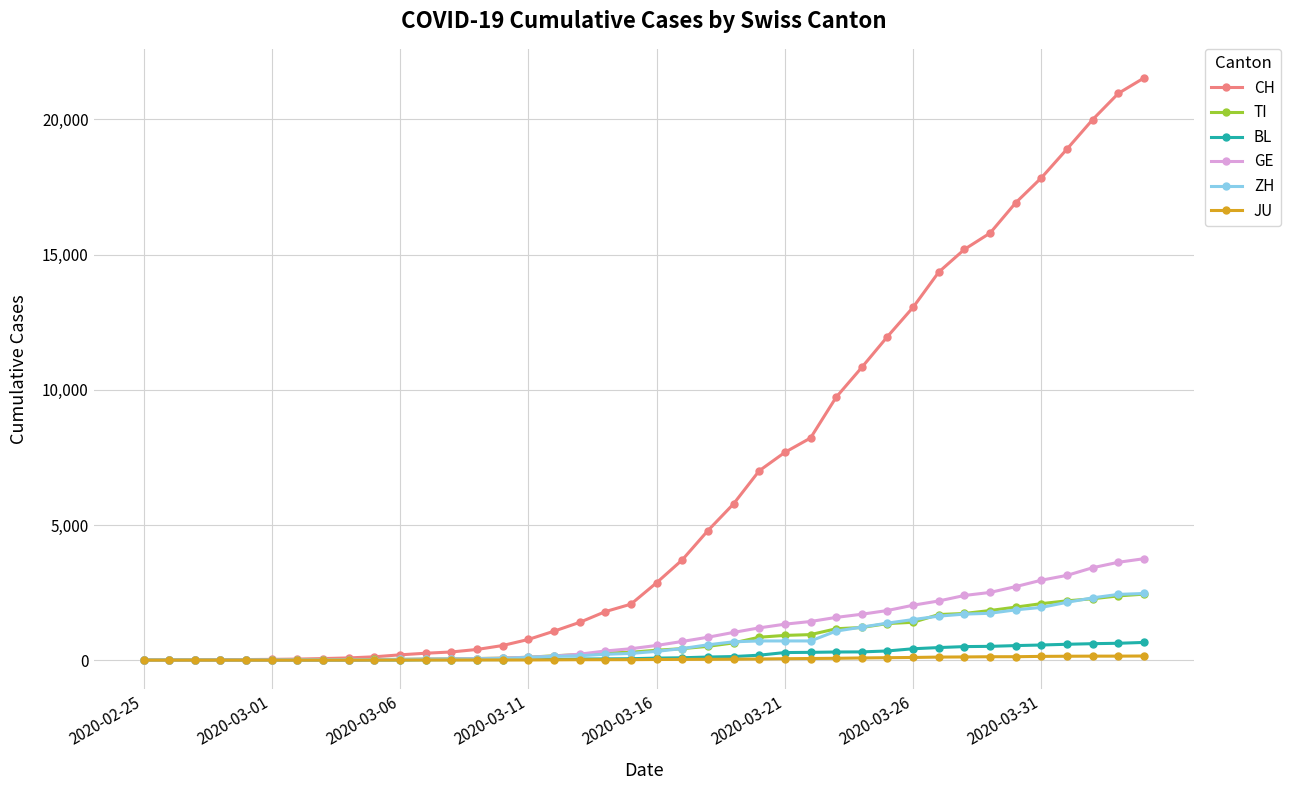

At how many categories does at least one series exceed 5109?

17